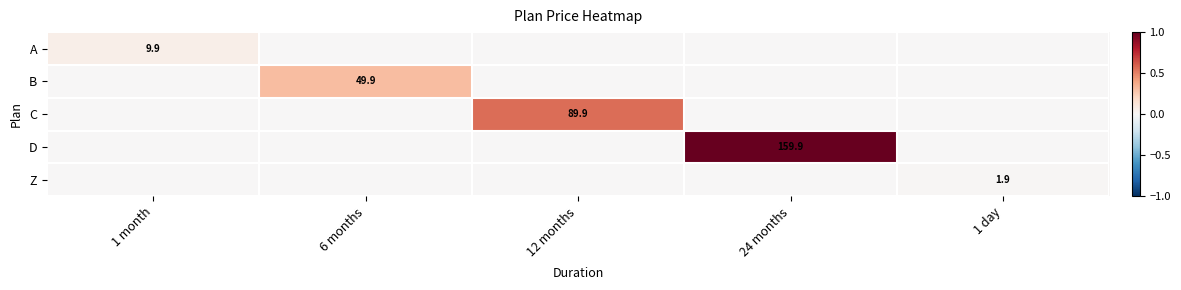

The C series shows 89.9 at 12 months. True or false?

True